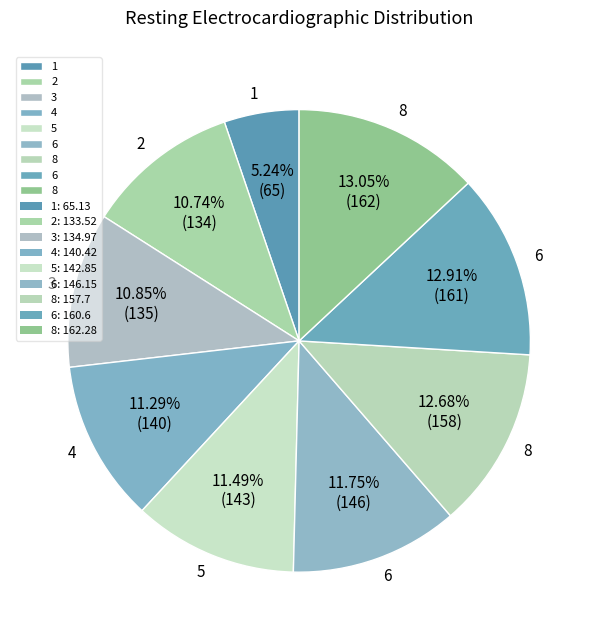

Count the number of slices in the pie.

9